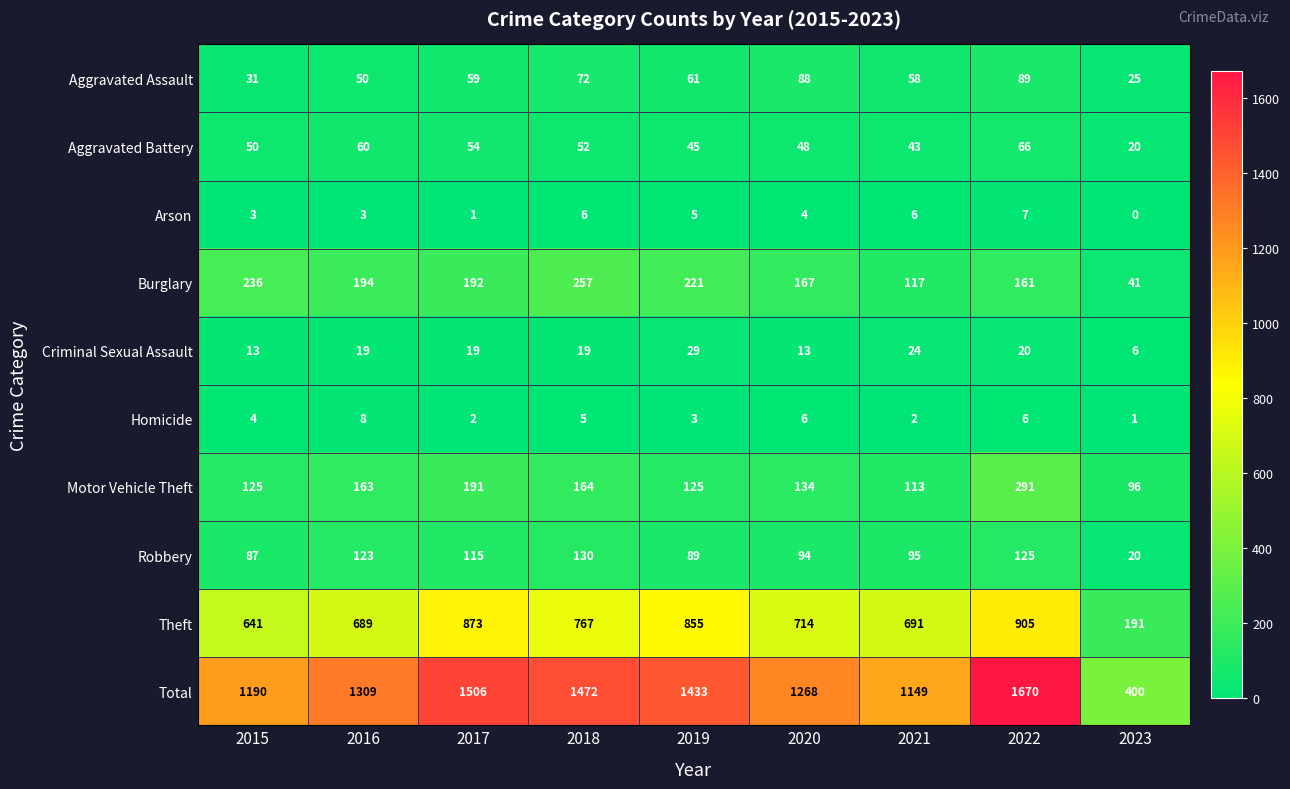

At 2015, list the series in order from smallest to largest.

Arson, Homicide, Criminal Sexual Assault, Aggravated Assault, Aggravated Battery, Robbery, Motor Vehicle Theft, Burglary, Theft, Total